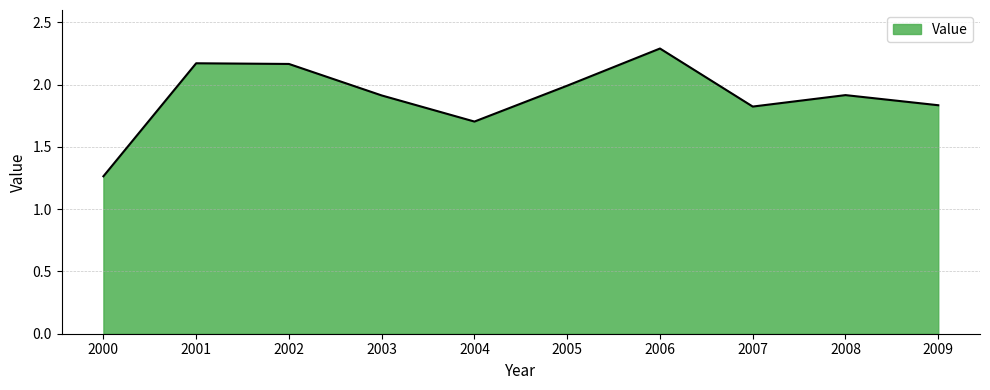

What is the change in value from 2003 to 2007?

-0.1